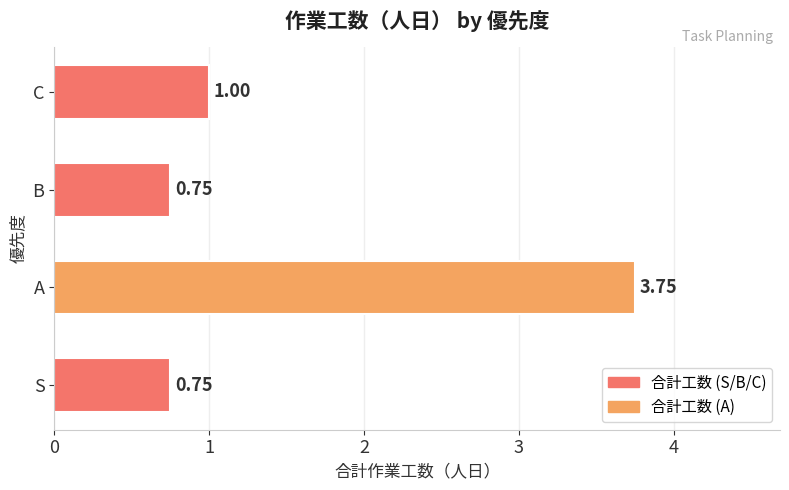

Which category has the highest value across all series?

A